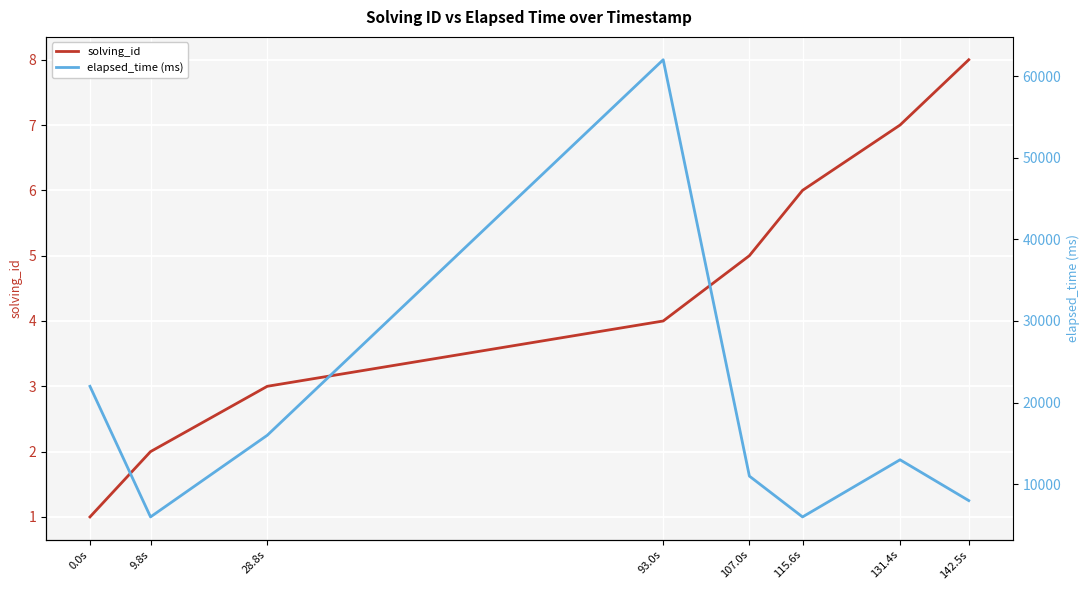

True or false: elapsed_time (ms) has a value of 62000 at 93.0s.

True